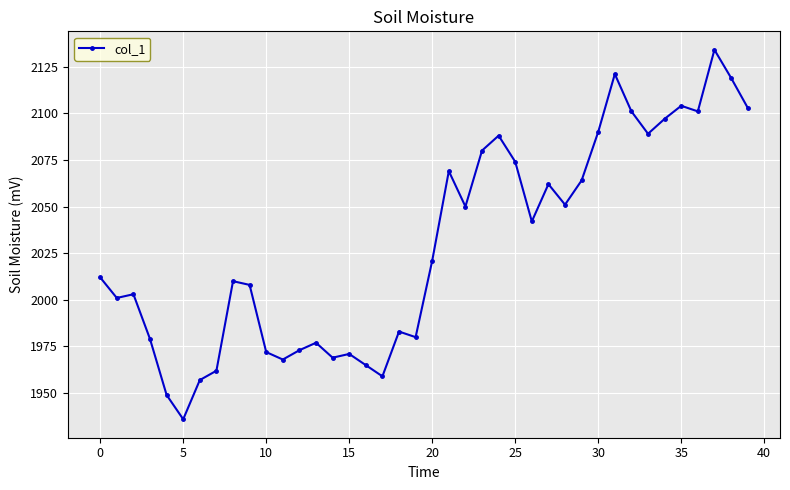

How many data points are less than 2021?

20